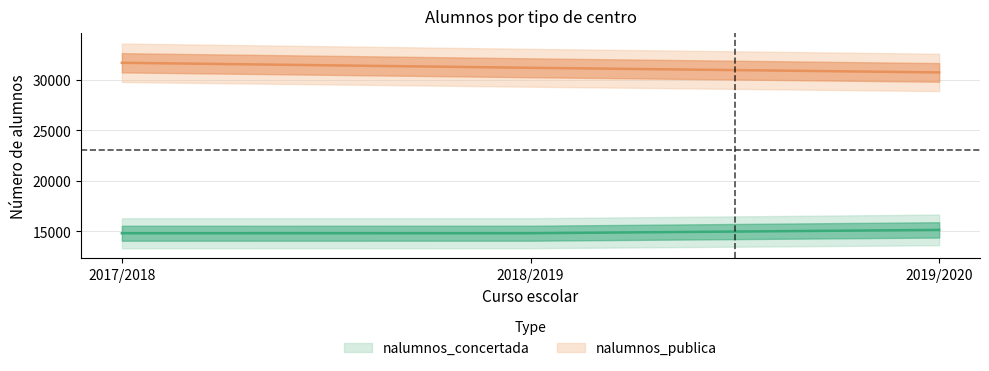

What is the sum of the nalumnos_publica values at 2017/2018 and 2018/2019?

62888